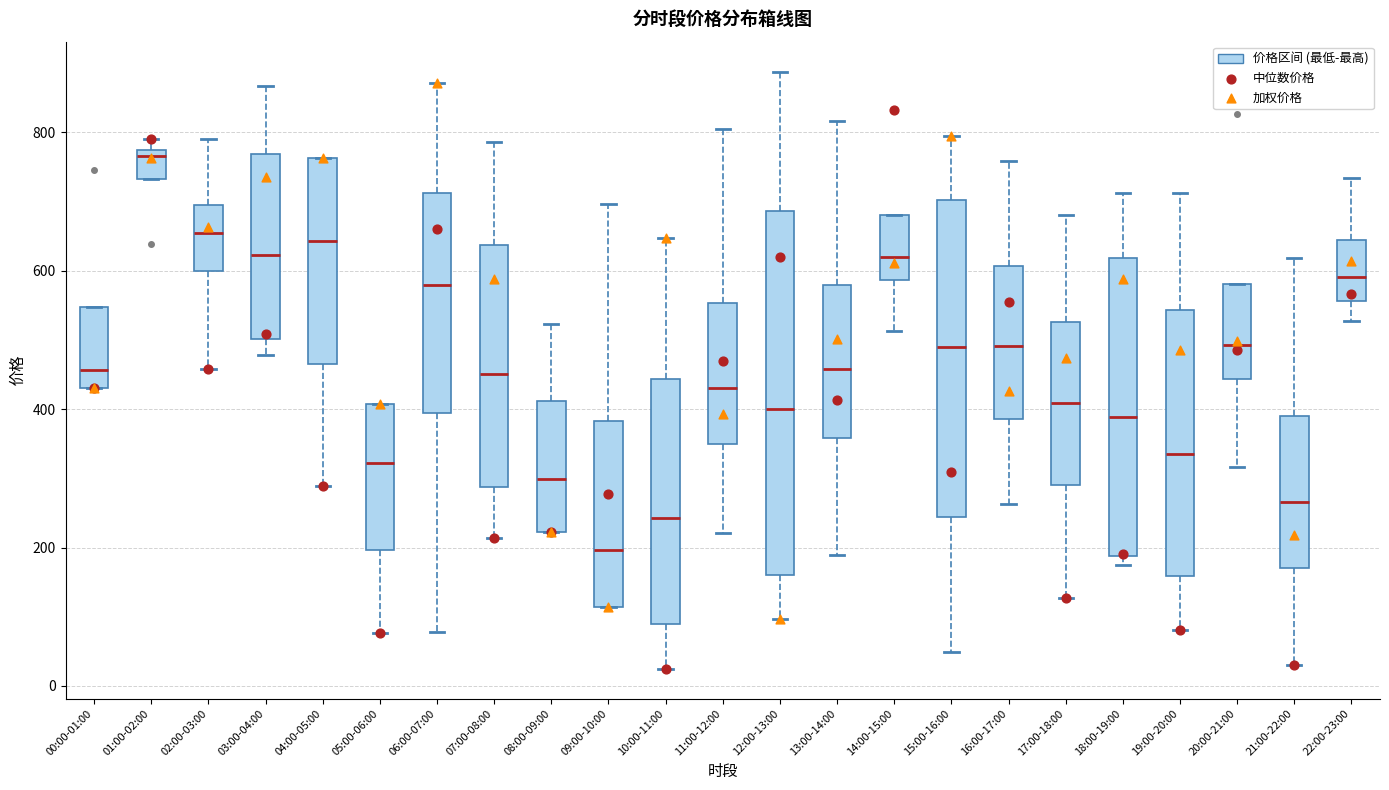

Which box is the tallest, from its lower edge to its upper edge?

12:00-13:00